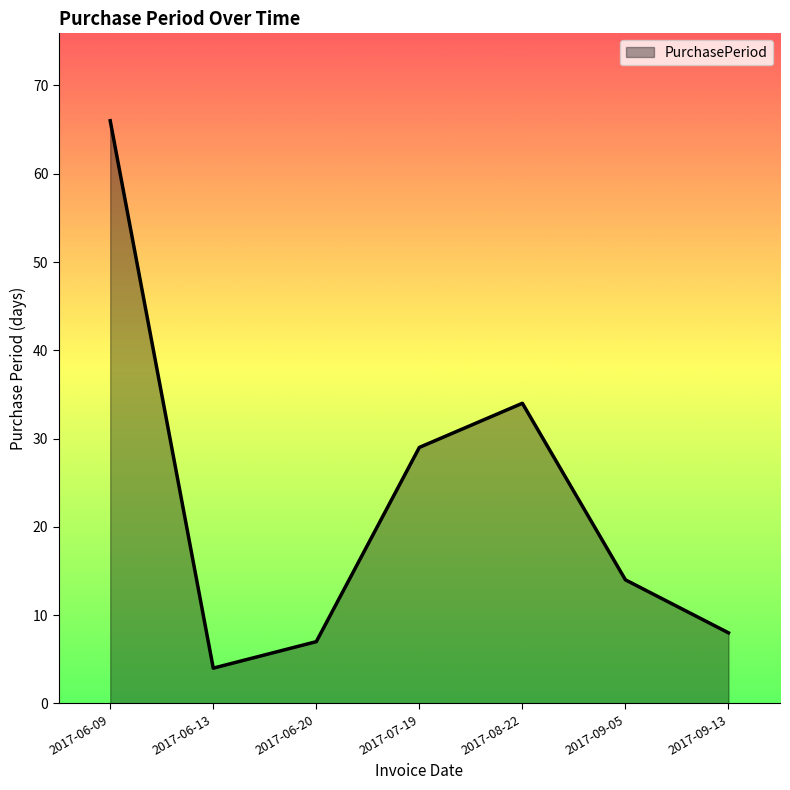

True or false: the data has more than 1 interior local peaks.

False